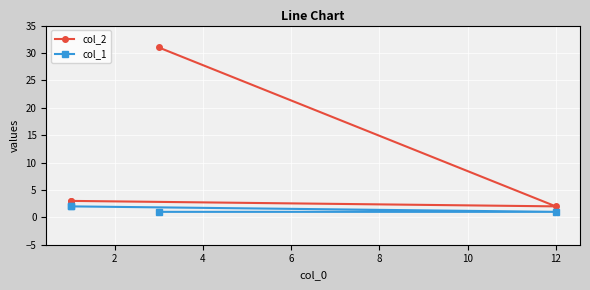

True or false: col_1 and col_2 cross at least once.

False